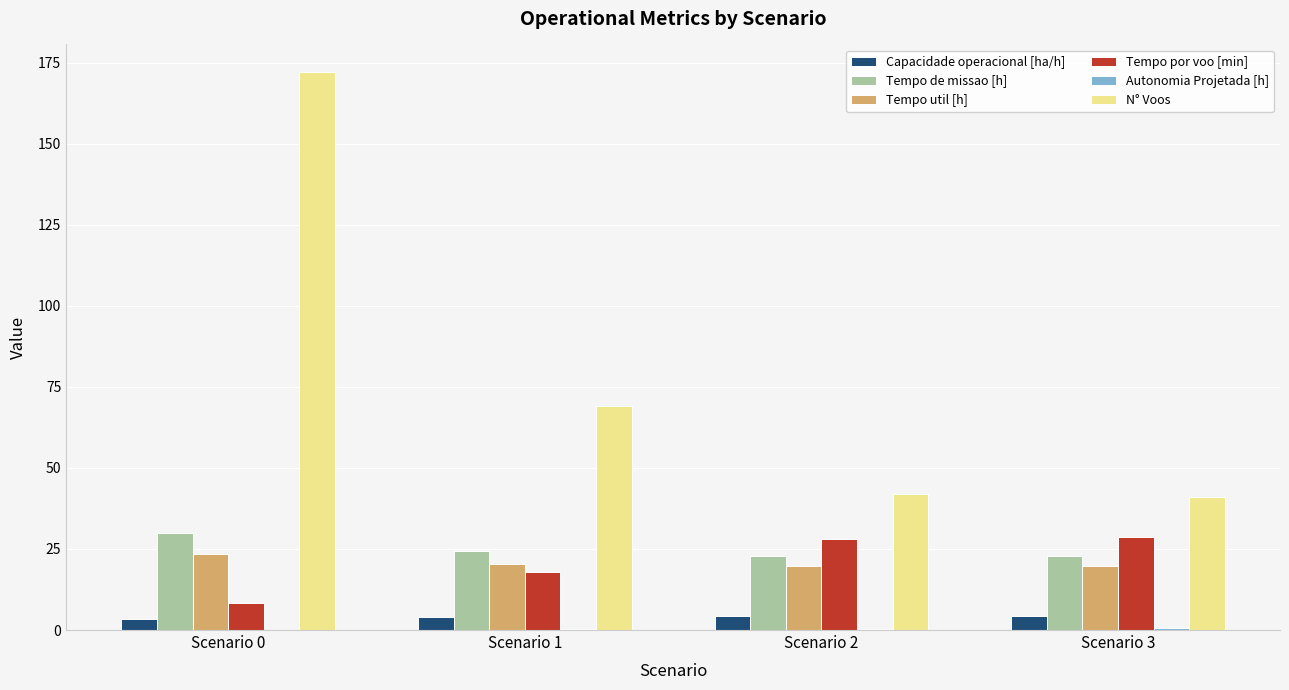

What is the maximum value shown in the chart?

172.0